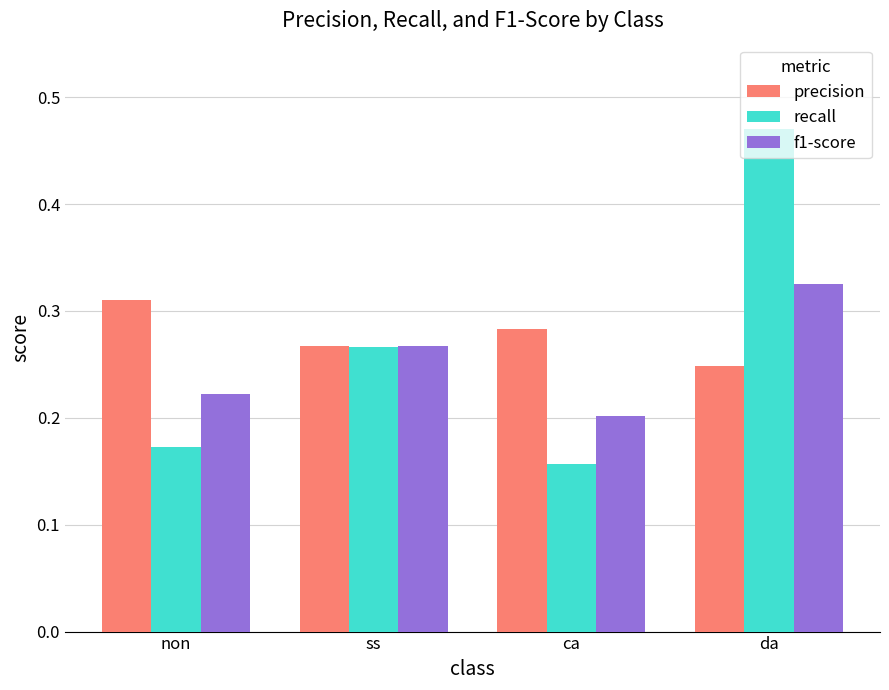

Which category has the lowest value in the f1-score series?

ca